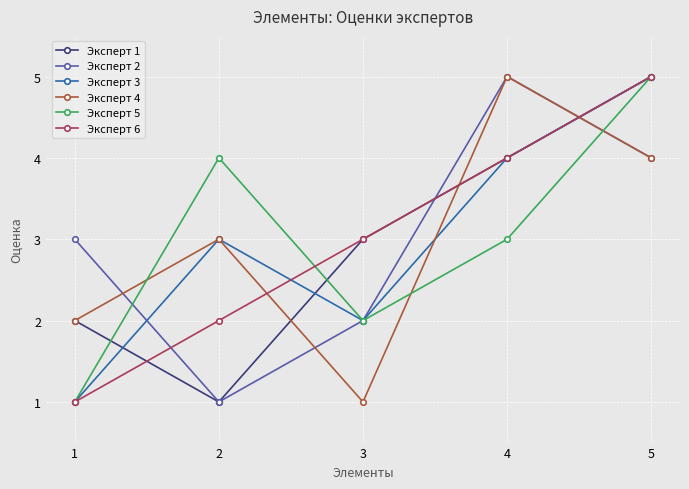

What is the minimum value shown in the chart?

1